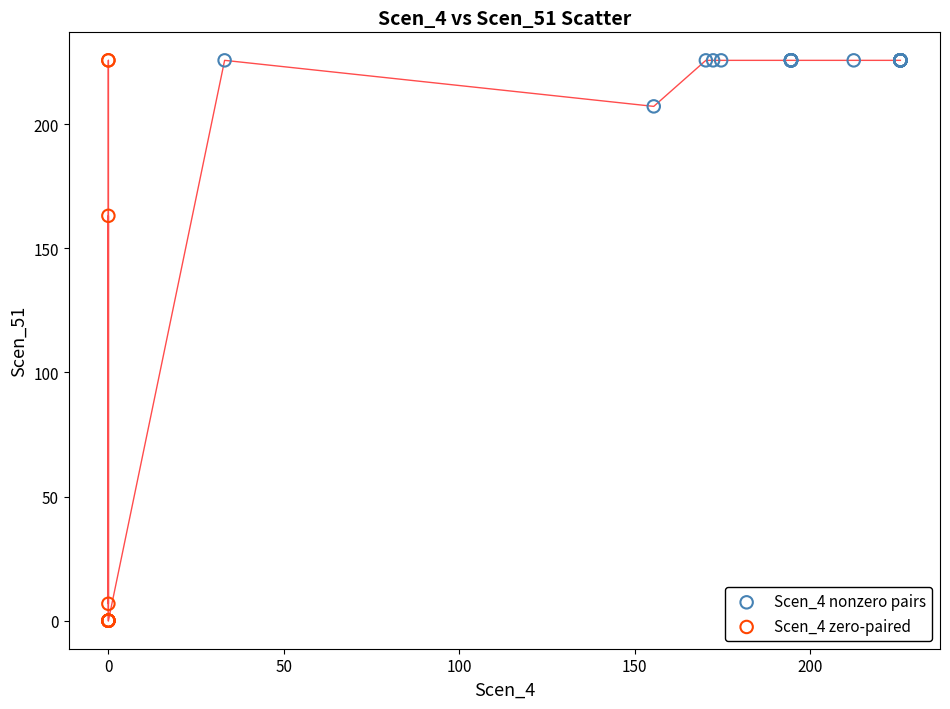

Which series reaches the minimum Y coordinate?

Scen_4 zero-paired